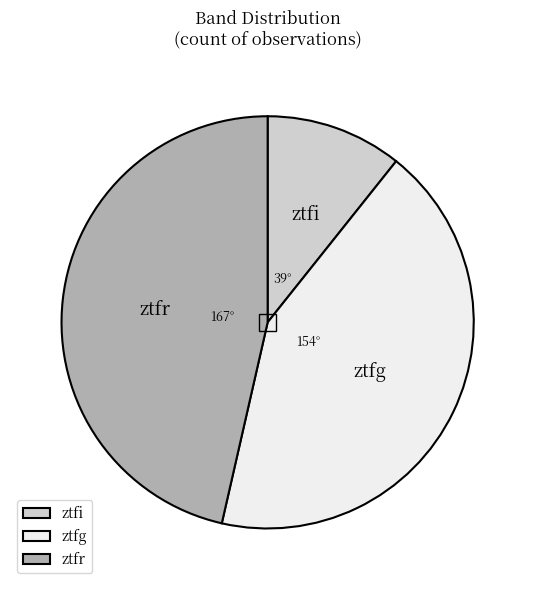

How many segments does this pie chart have?

3